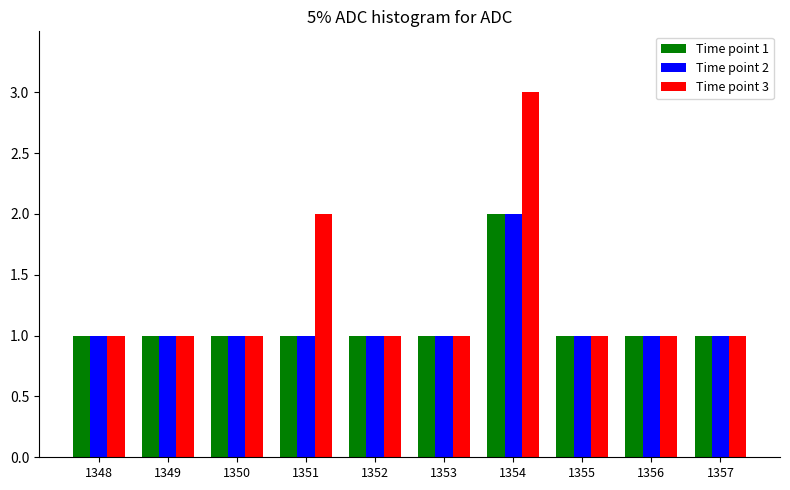

What is the maximum value shown in the chart?

3